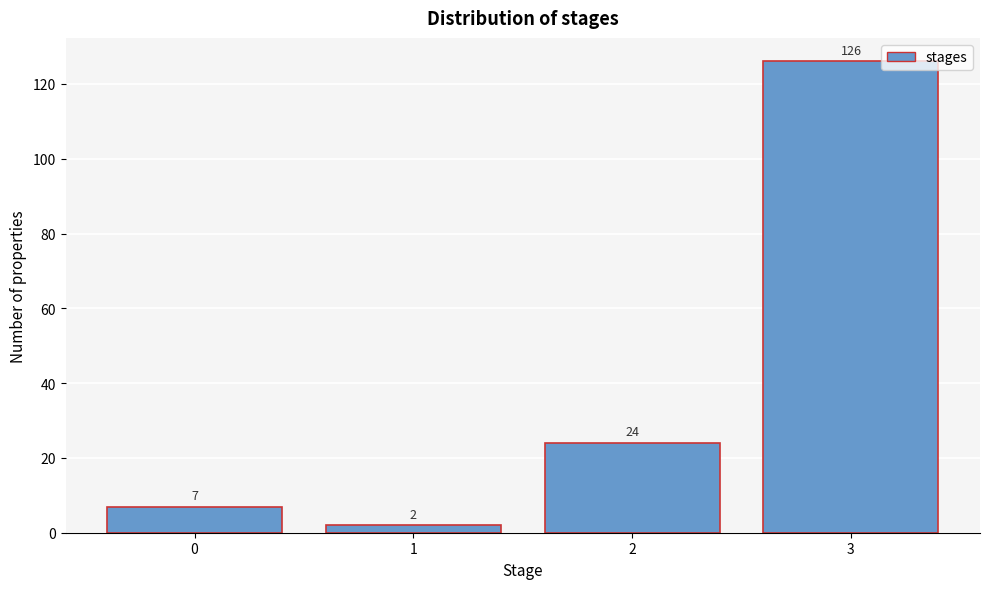

Reading left to right, list all the values displayed in this chart.

0=7	1=2	2=24	3=126